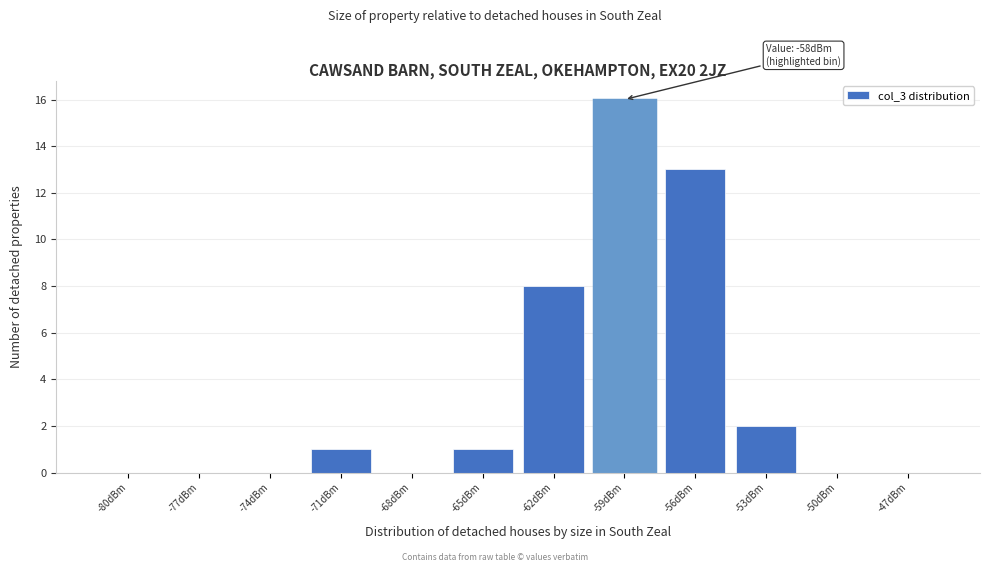

Reading right to left, transcribe all the data shown in this chart.

-47dBm=0	-50dBm=0	-53dBm=2	-56dBm=13	-59dBm=16	-62dBm=8	-65dBm=1	-68dBm=0	-71dBm=1	-74dBm=0	-77dBm=0	-80dBm=0